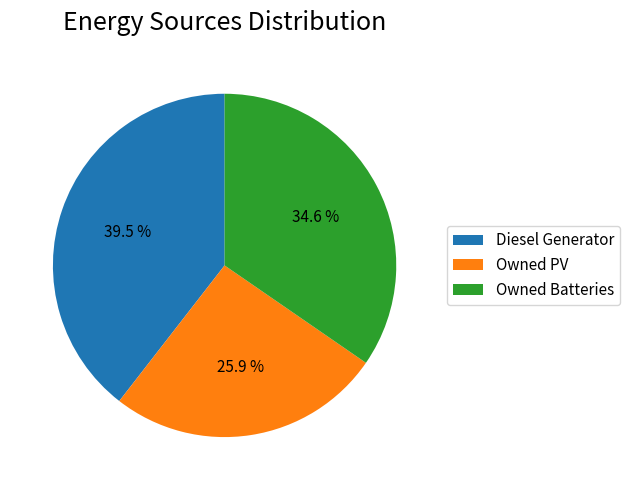

Count the number of slices in the pie.

3